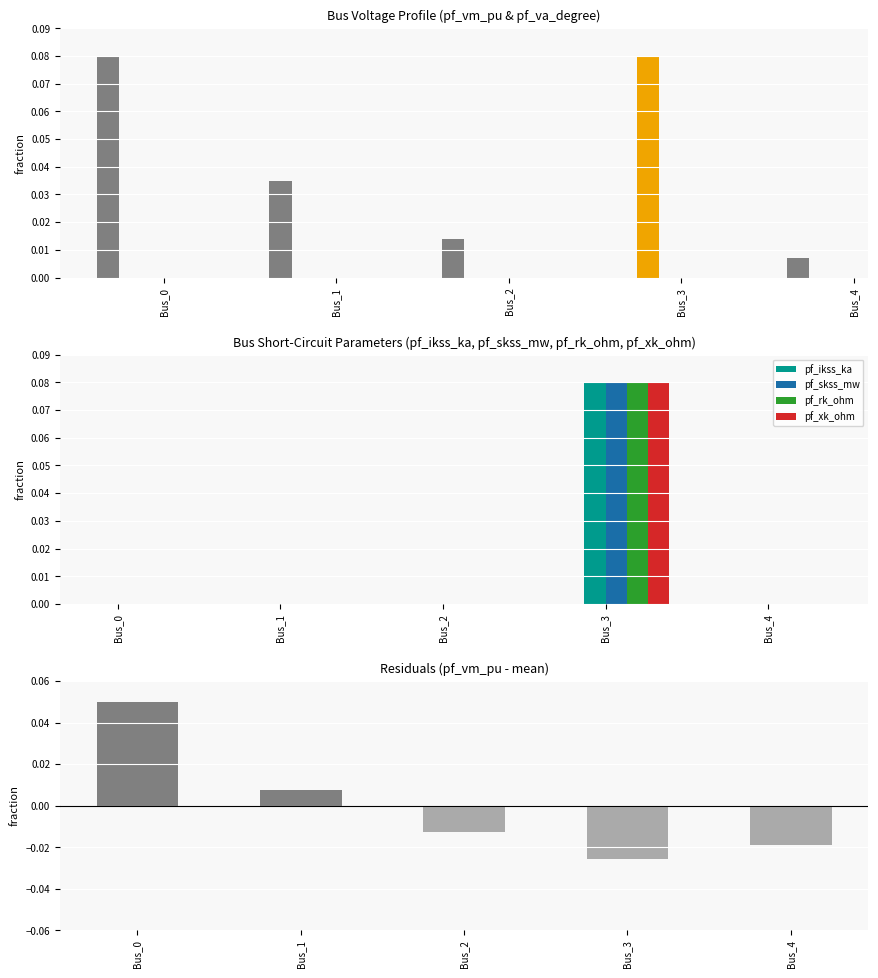

Which label corresponds to the smallest value in the chart?

Bus_1